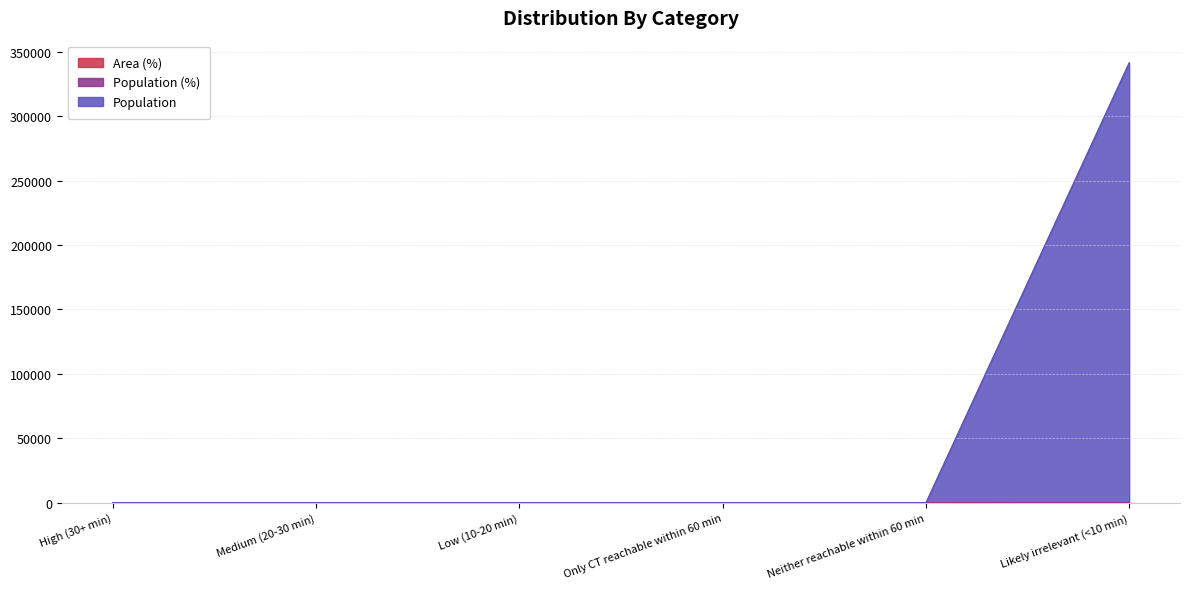

List the labels in order of Population (%) value, smallest first.

High (30+ min), Medium (20-30 min), Low (10-20 min), Only CT reachable within 60 min, Neither reachable within 60 min, Likely irrelevant (<10 min)